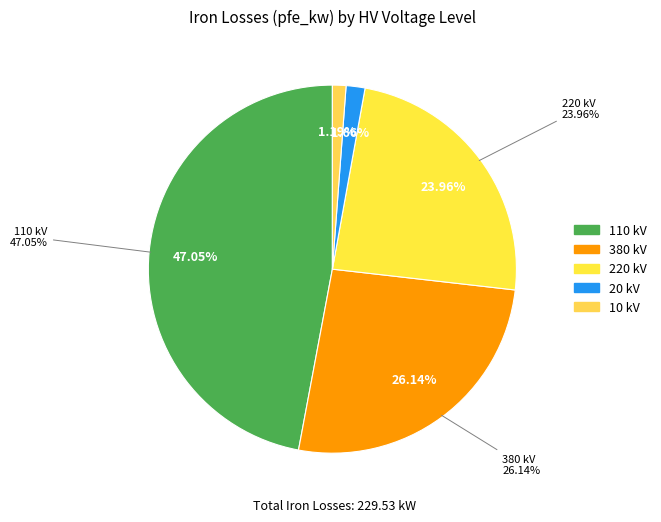

Which slice is the smallest?

10